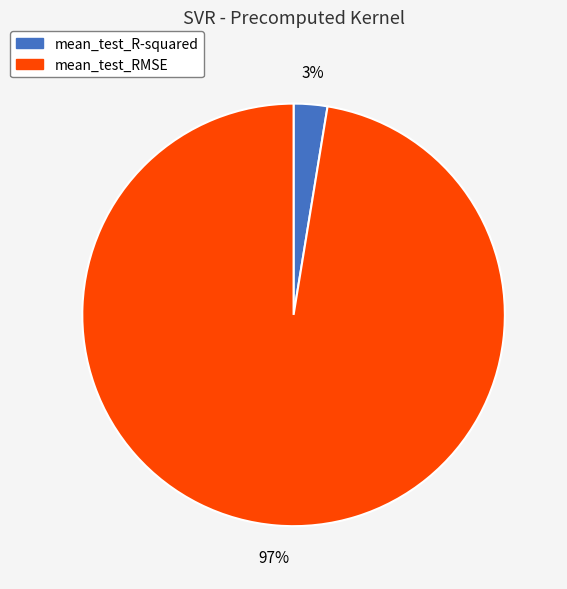

Which slice represents more than half of the pie?

mean_test_RMSE